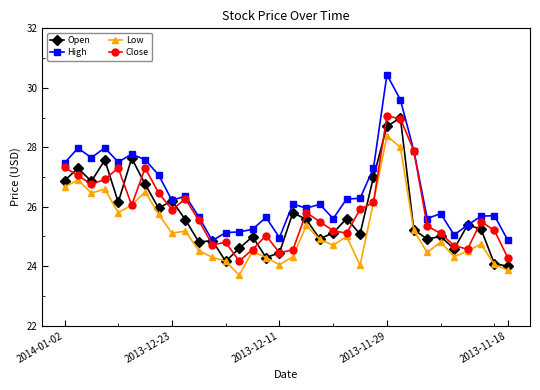

What is the value of the Low point at the 4th from the left?

26.6